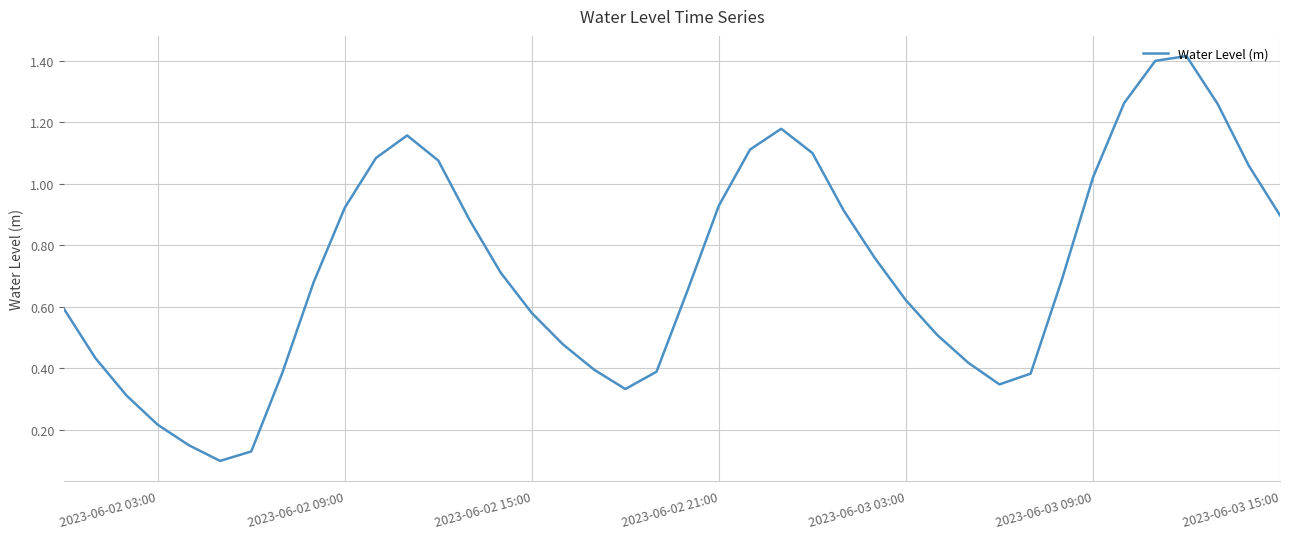

What is the difference between the maximum and minimum values?

1.3